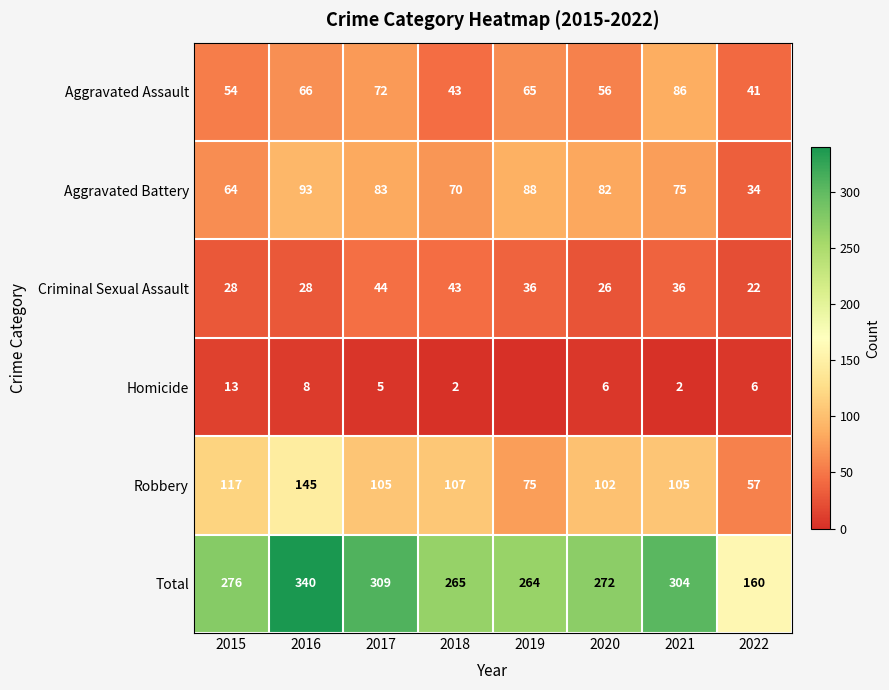

What is the difference between the highest and lowest values at 2021?

302